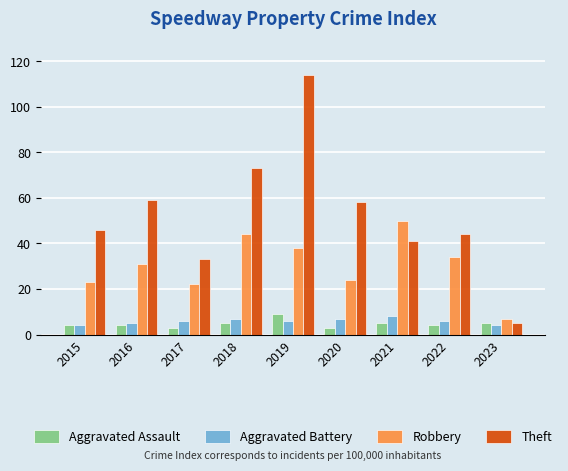

How many data points does each series have?

9